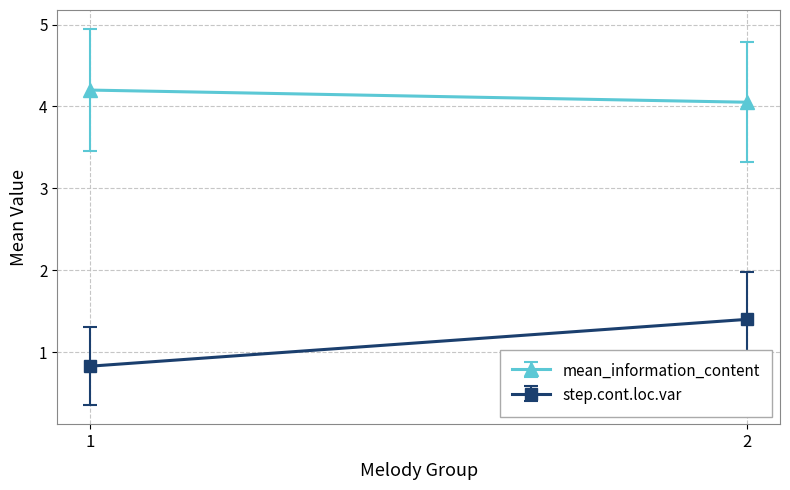

Rank the series by their maximum value, from highest to lowest.

mean_information_content, step.cont.loc.var